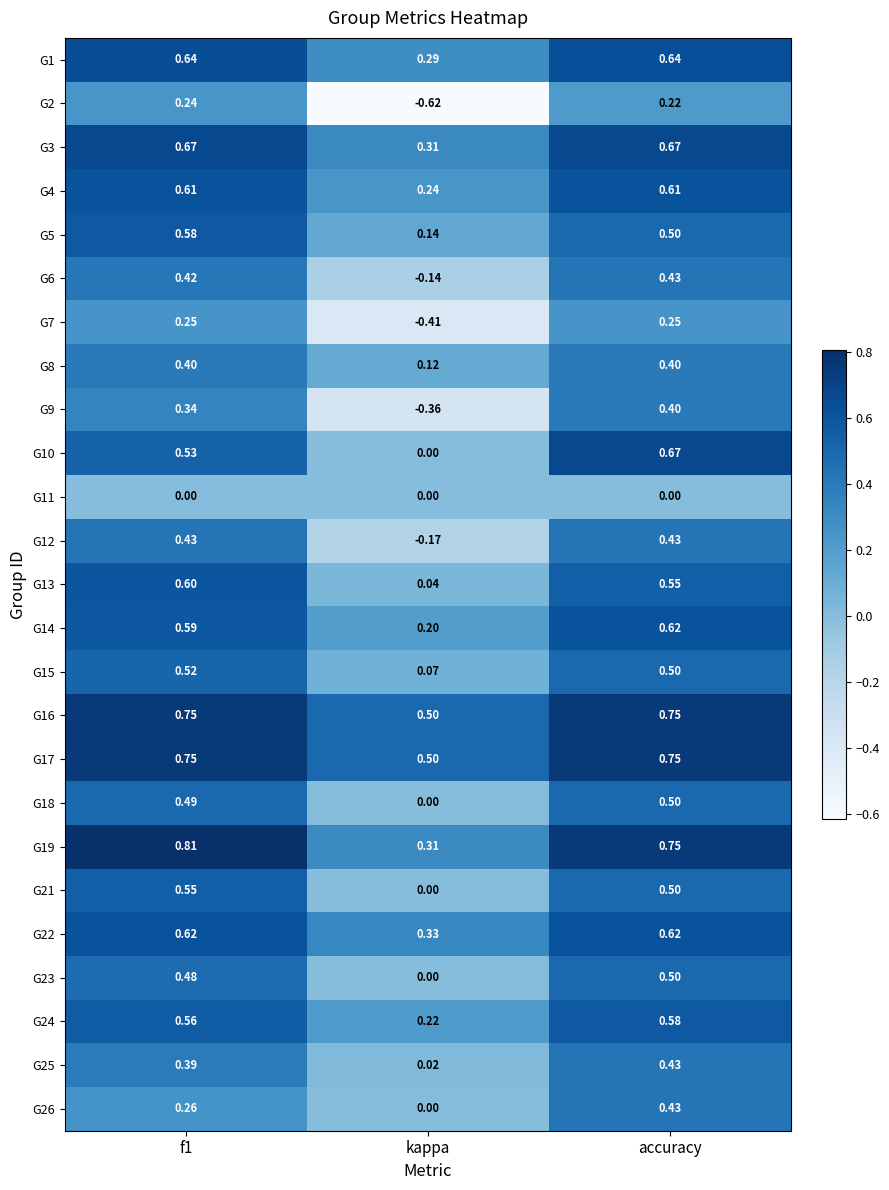

Which category has the highest value in the G25 series?

accuracy